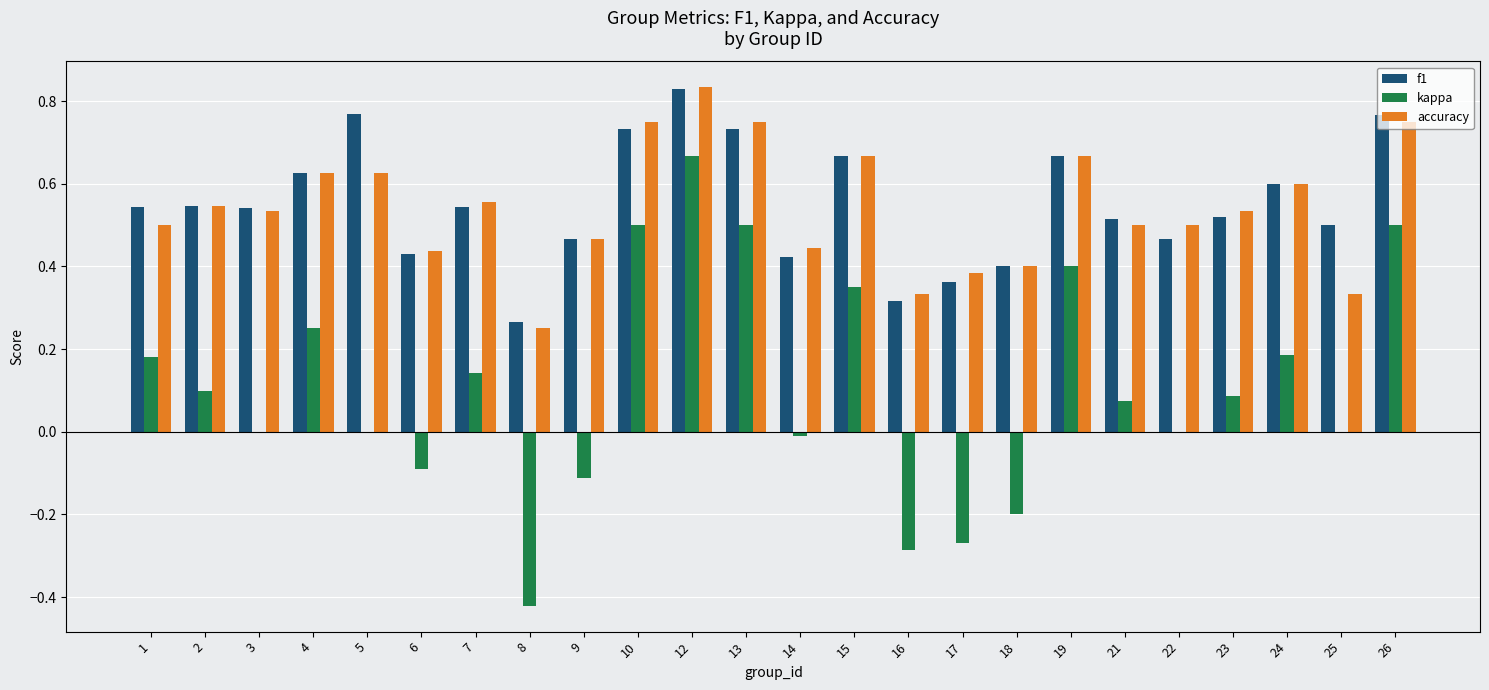

What are all the series names shown in the legend?

f1, kappa, accuracy